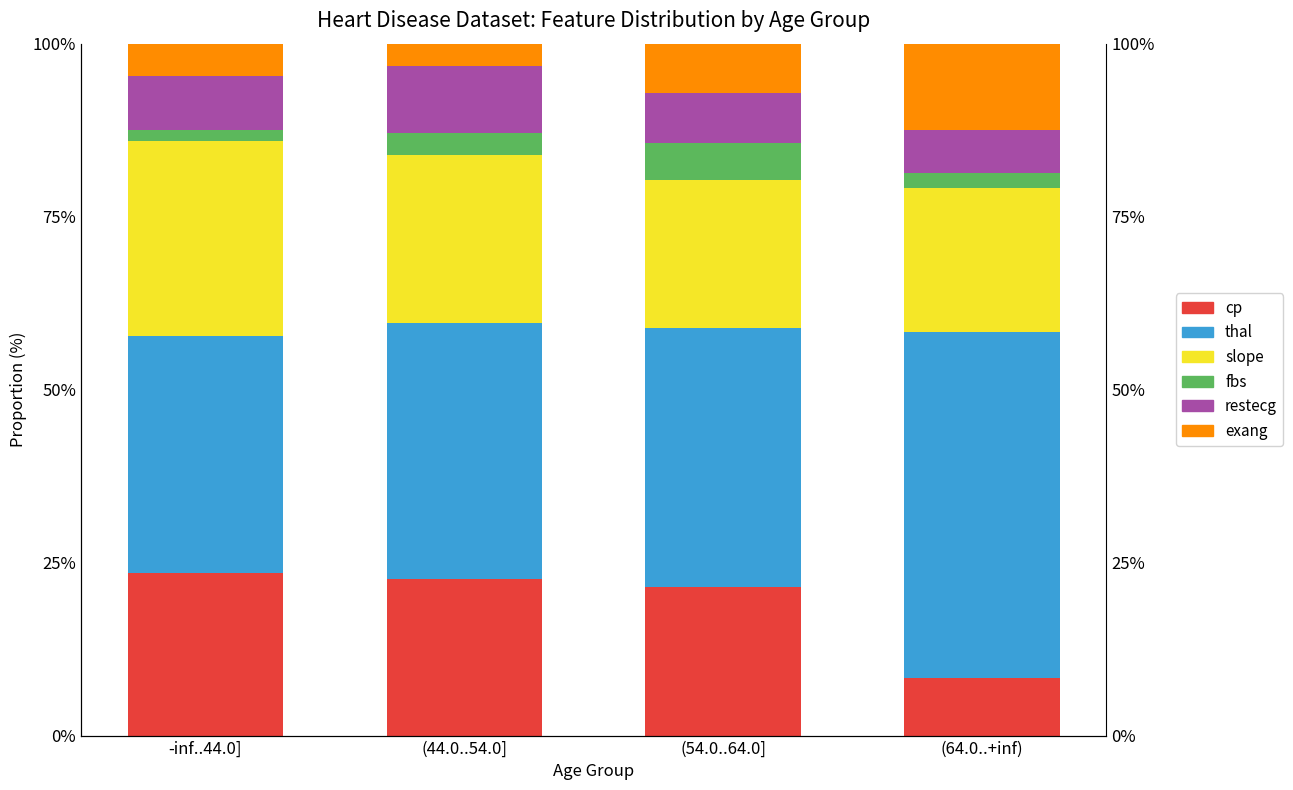

What is the value of the slope bar at the 1st from the left?

0.3